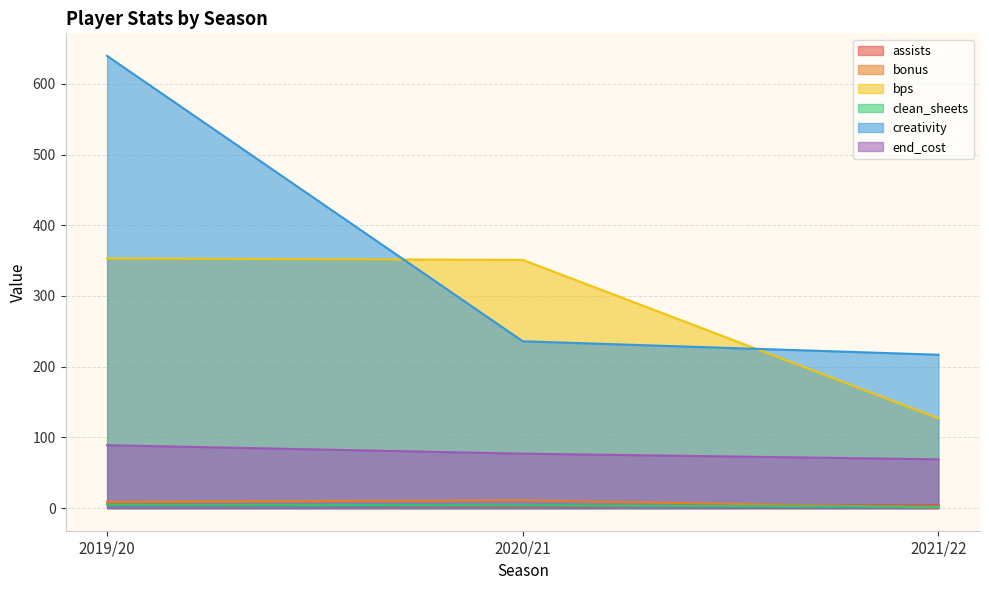

What is the maximum value shown in the chart?

639.4